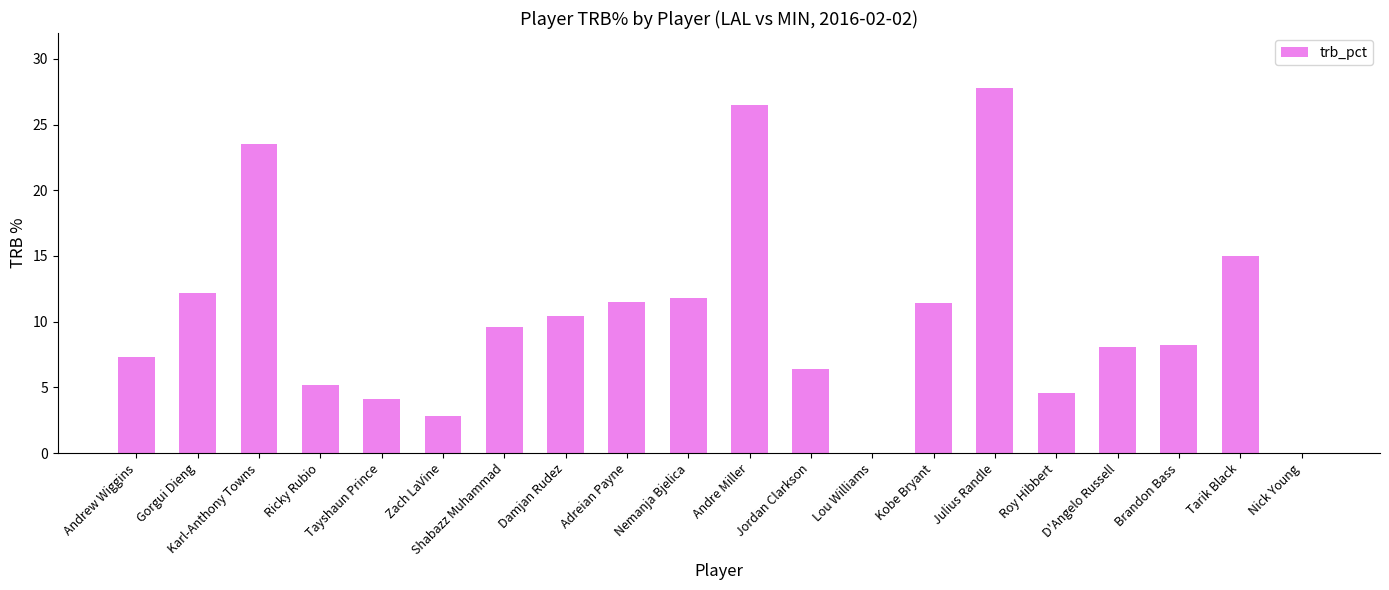

Which category has the highest value across all series?

Julius Randle